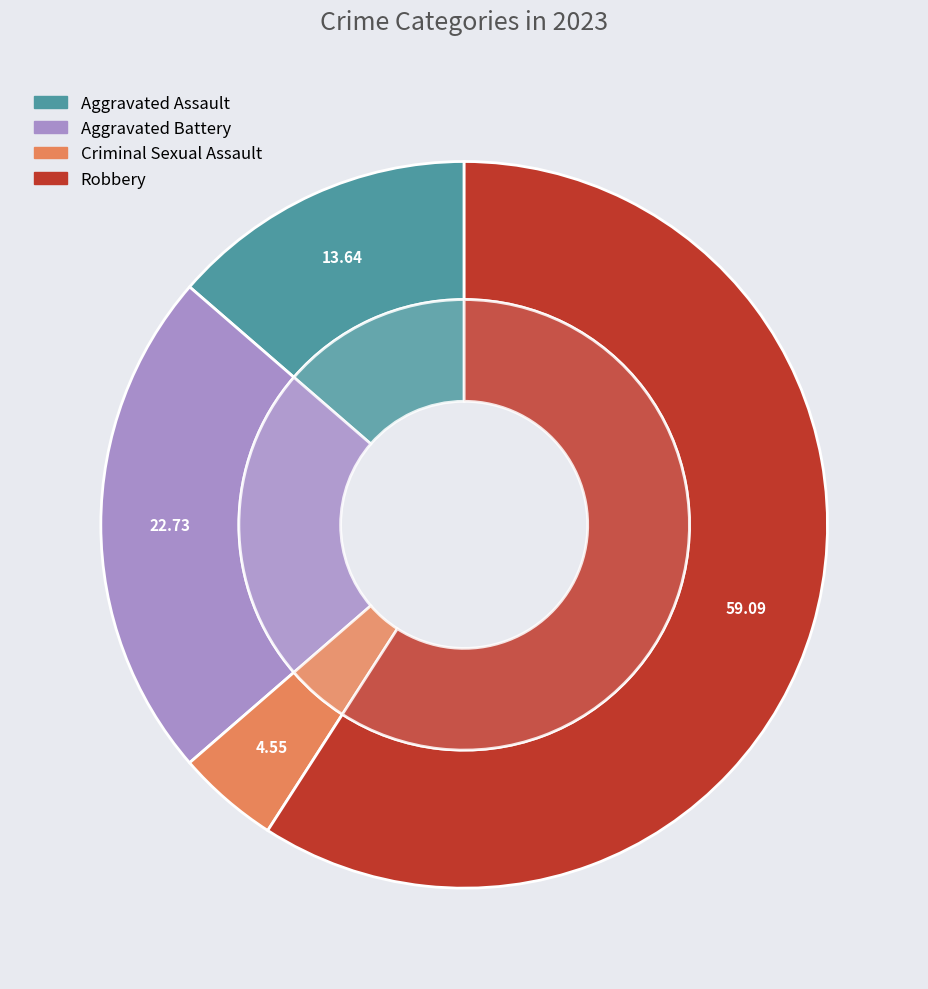

What percentage is NOT represented by Criminal Sexual Assault?

95.5%